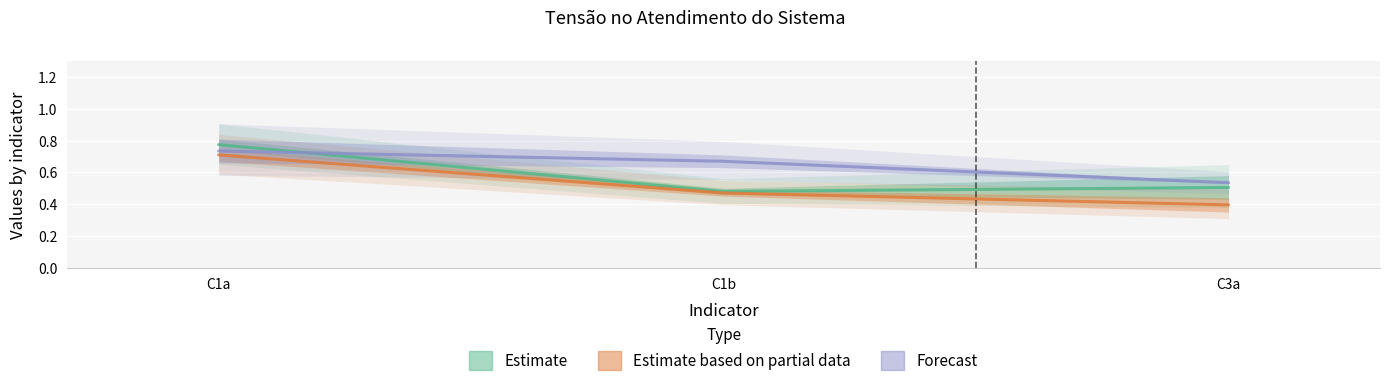

Is it true that Estimate equals 0.8 at C3a?

False